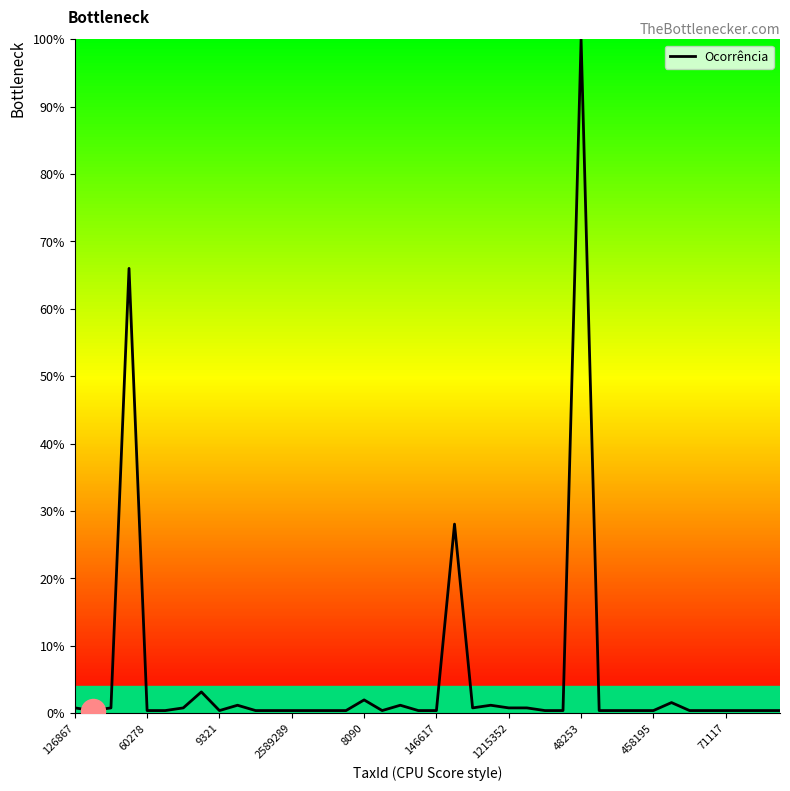

What is the difference between the maximum and minimum values?

99.6